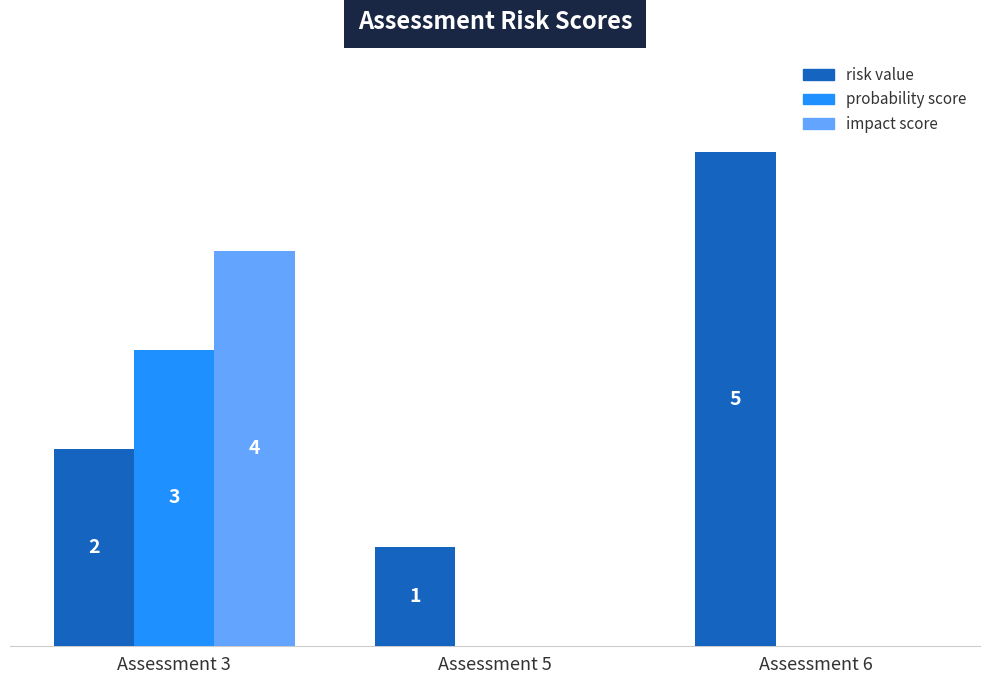

Is the value of risk value at Assessment 6 greater than the value of probability score at Assessment 3?

Yes